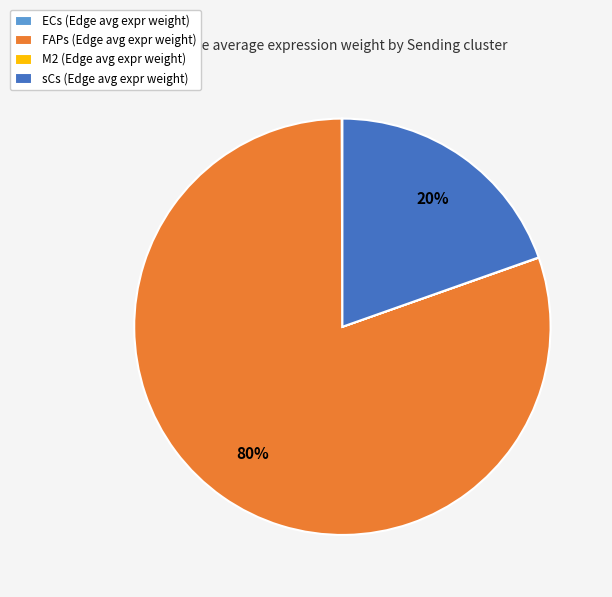

Is the sum of FAPs (Edge avg expr weight) and sCs (Edge avg expr weight) greater than half?

Yes